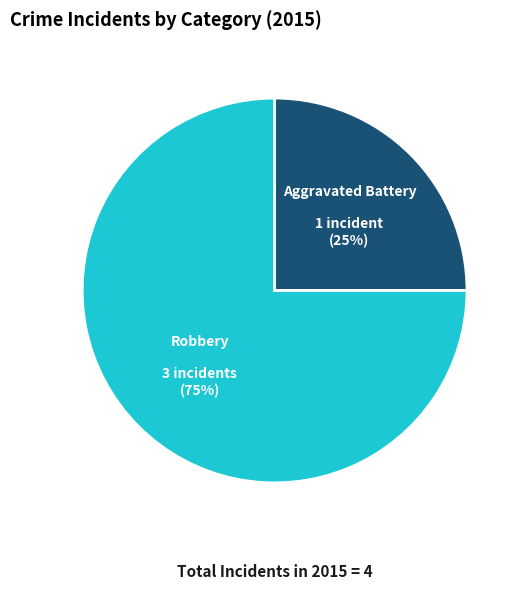

To the nearest percent, what is the difference between the largest and smallest slice percentages?

50%